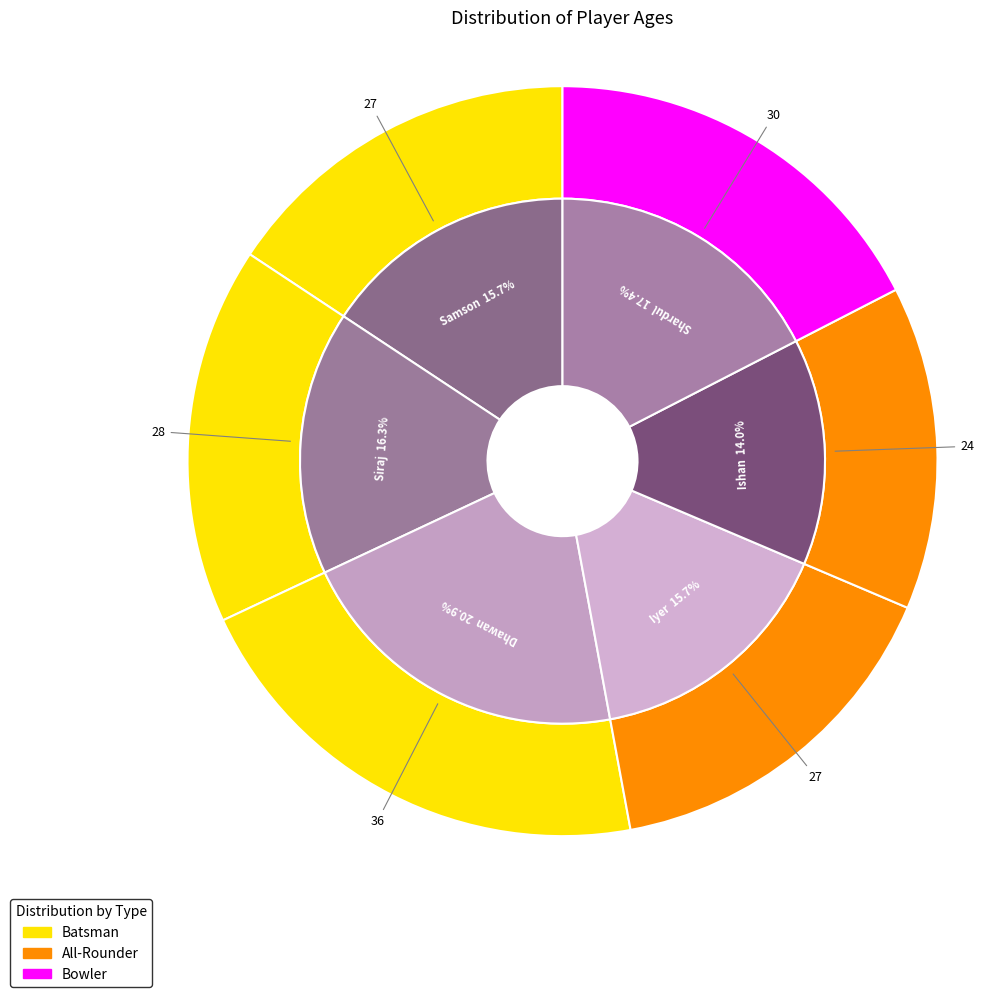

Which category has the biggest portion of the pie?

Dhawan